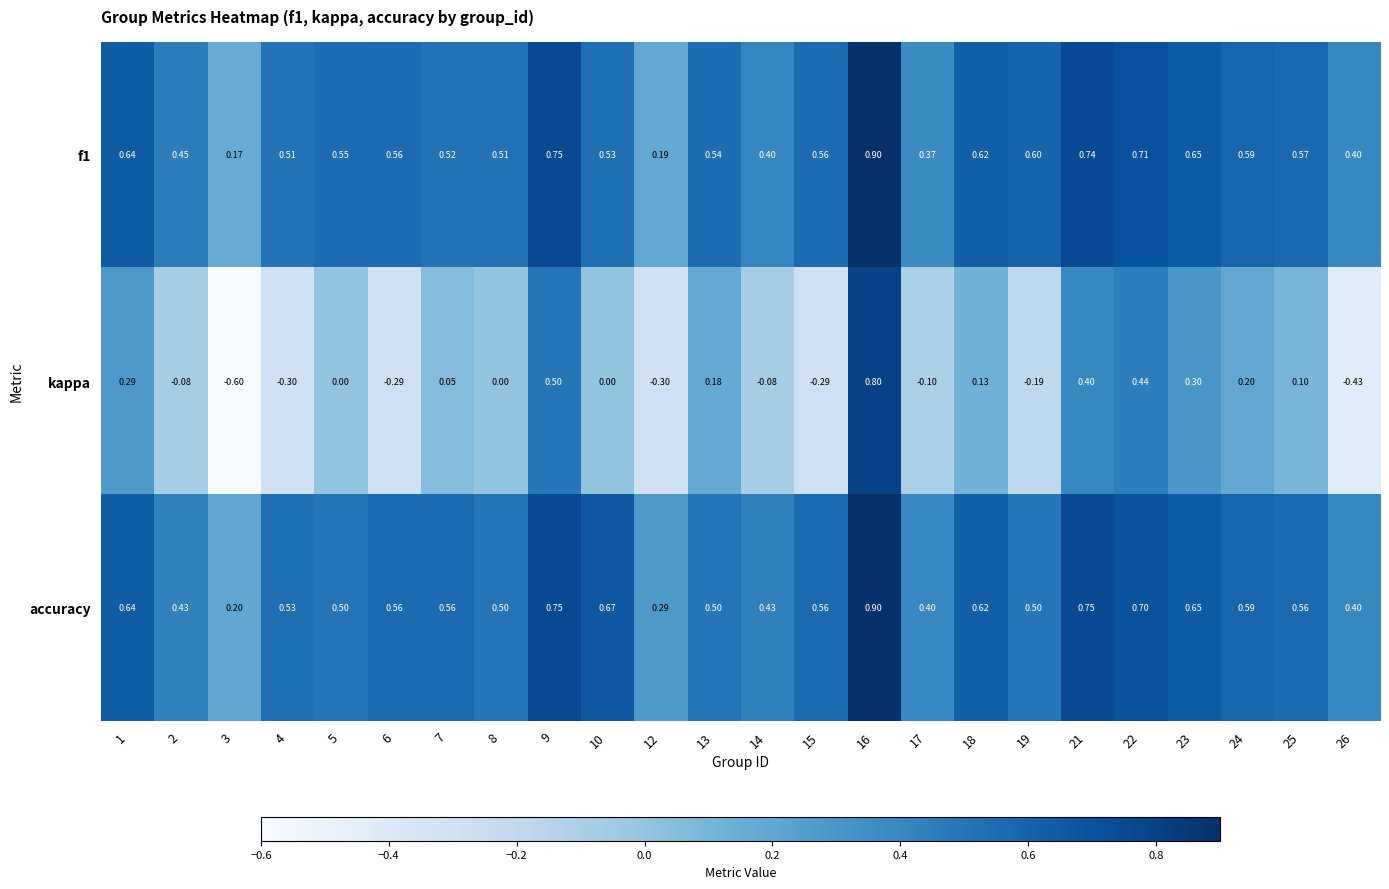

Between 4 and 19, which series saw the biggest shift?

kappa